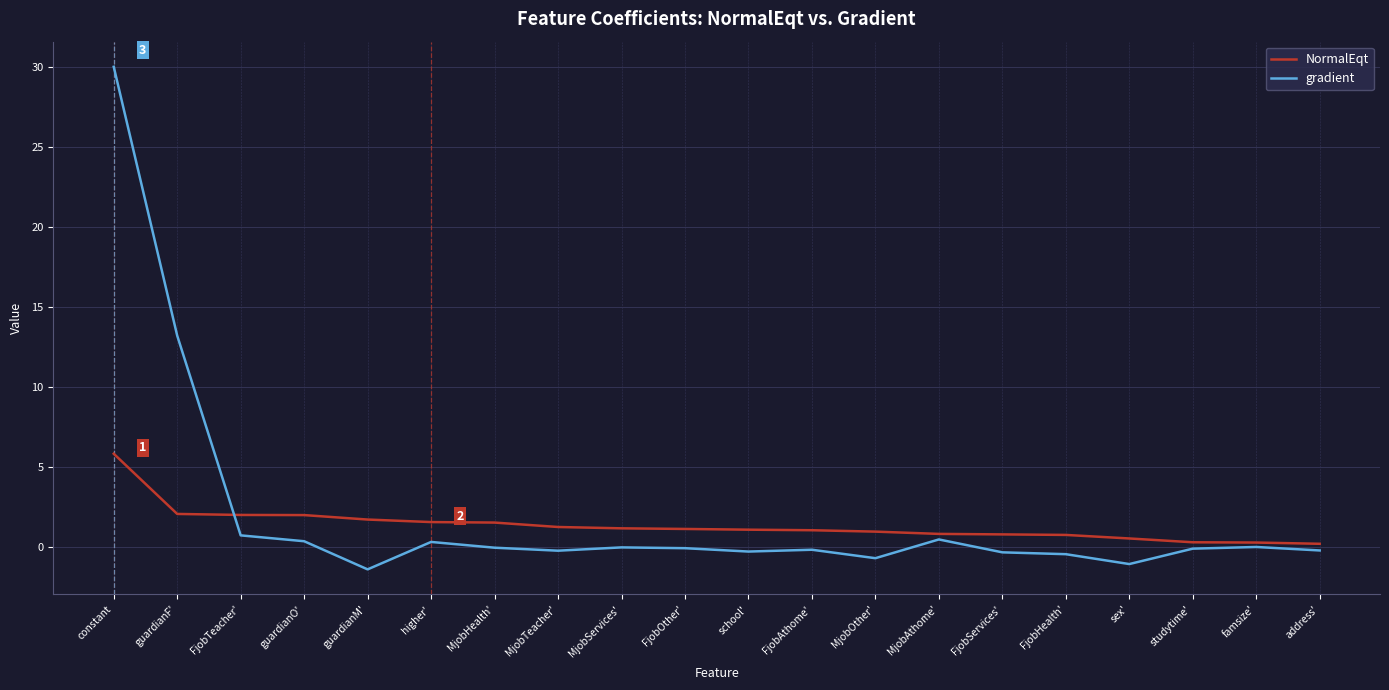

At which label is gradient closest to 14?

guardianF'